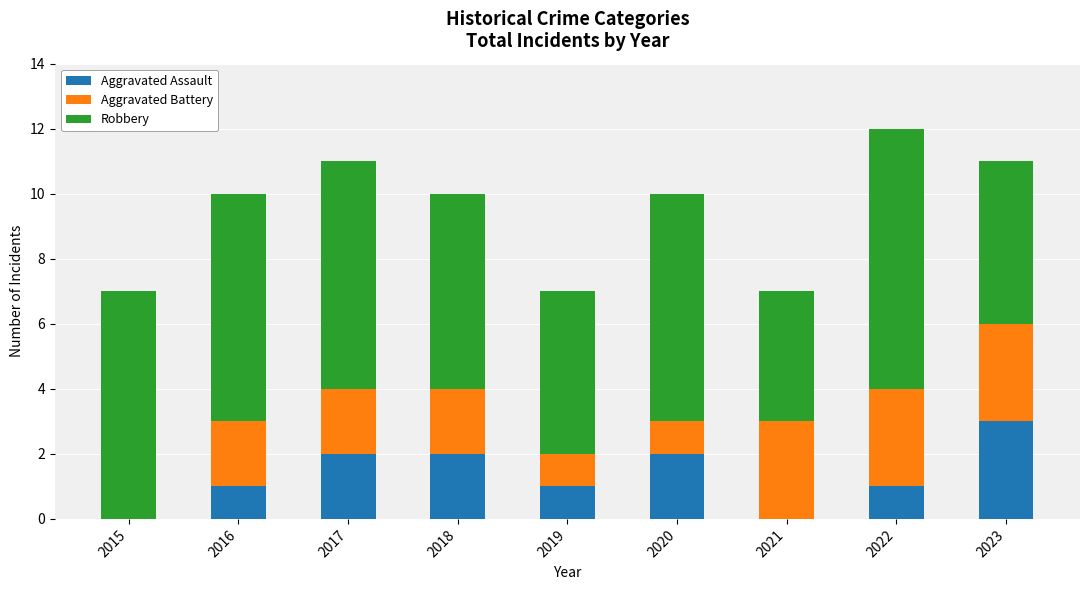

What is the total value across all series at 2023?

11